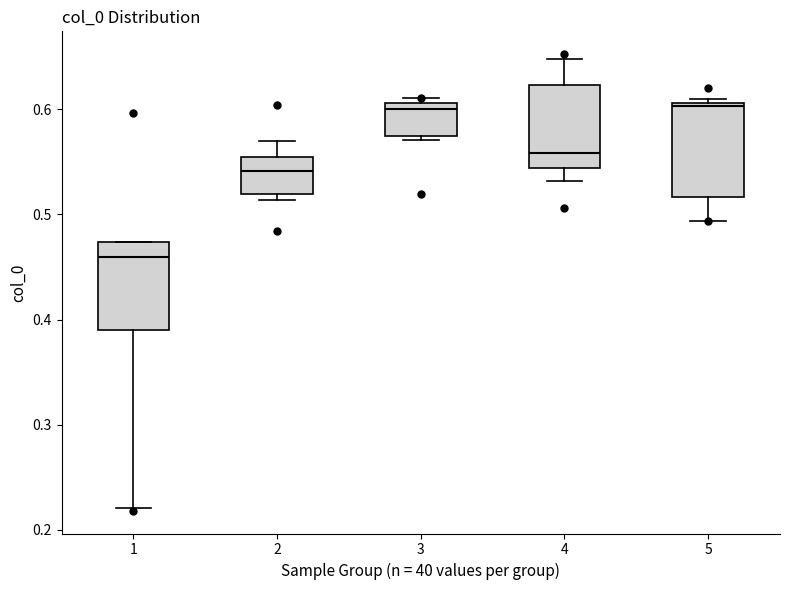

Reading left to right, transcribe this box plot: for each box, give where its median line is, the range the box spans, and where its two whiskers end, as read against the y-axis. The values are not printed on the chart, so give them approximately, as read against the axis.

1: median 0.46, box 0.39 to 0.47, whiskers 0.22 to 0.47
2: median 0.54, box 0.52 to 0.55, whiskers 0.51 to 0.57
3: median 0.60, box 0.57 to 0.61, whiskers 0.57 (just below the box's lower edge) to 0.61 (just above the box's upper edge)
4: median 0.56, box 0.54 to 0.62, whiskers 0.53 to 0.65
5: median 0.60, box 0.52 to 0.61, whiskers 0.49 to 0.61 (just above the box's upper edge)